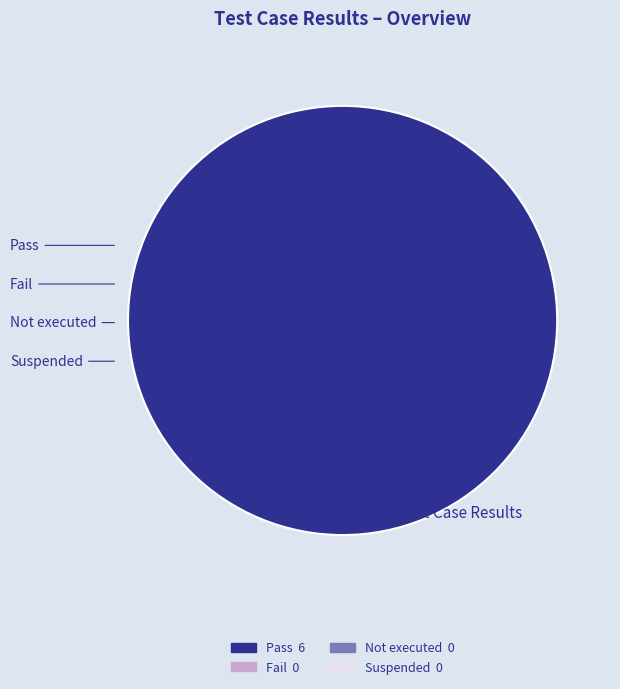

Does any single category account for the majority?

Yes